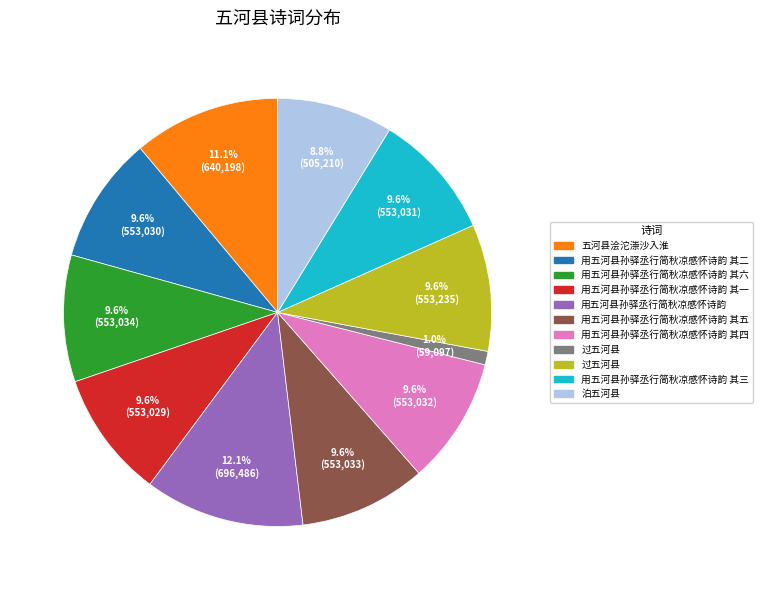

Is there any slice that represents more than half of the pie?

No